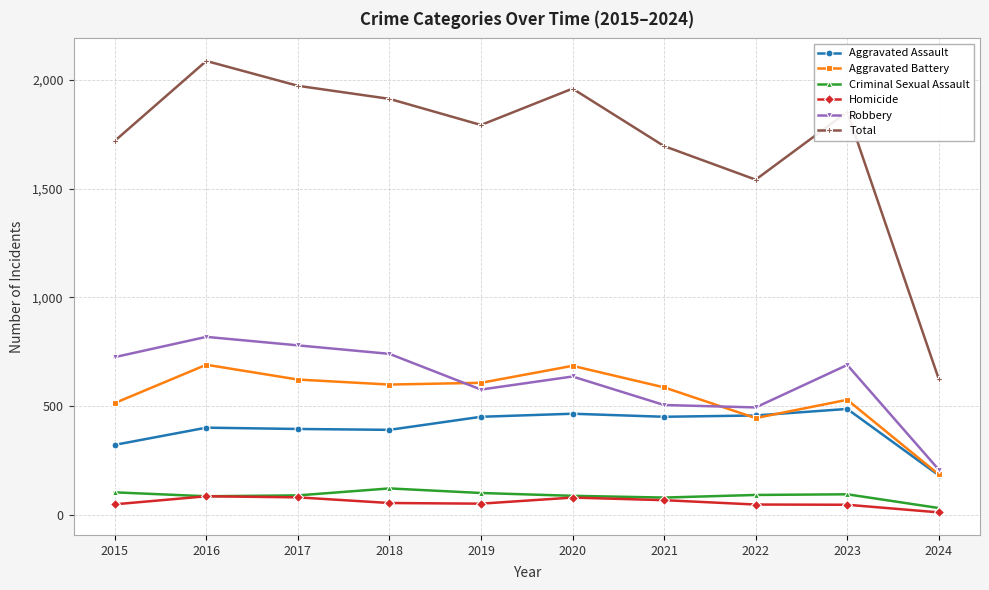

Which category has the highest value across all series?

2016